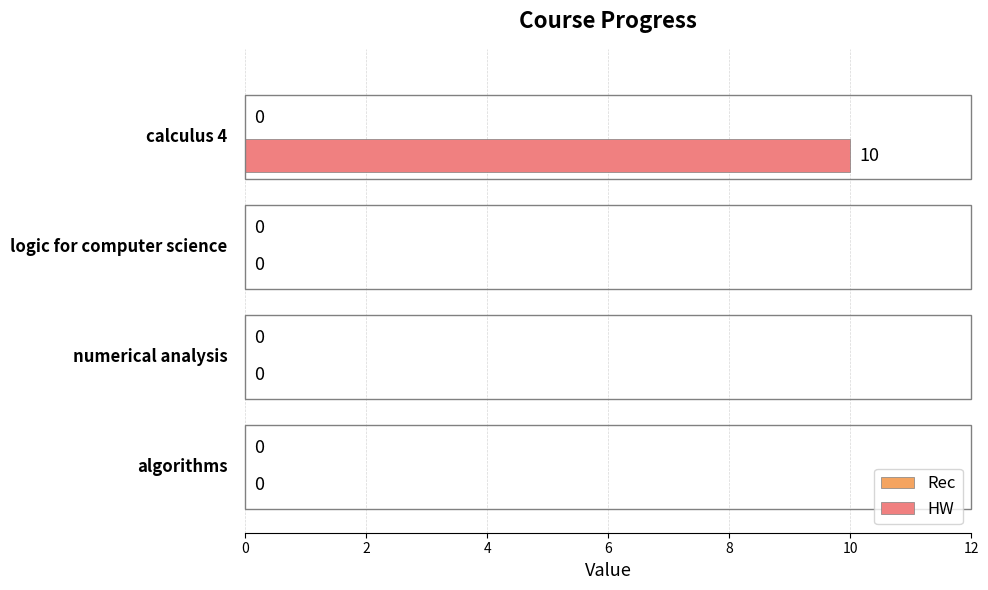

What is the greatest value displayed?

10